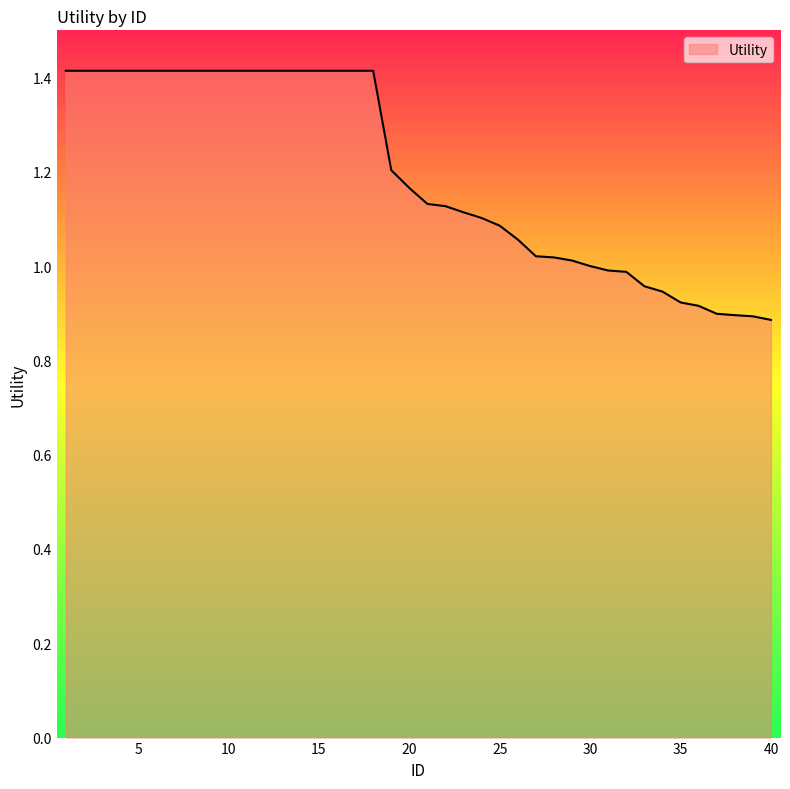

What is the difference between the maximum and minimum values?

0.5